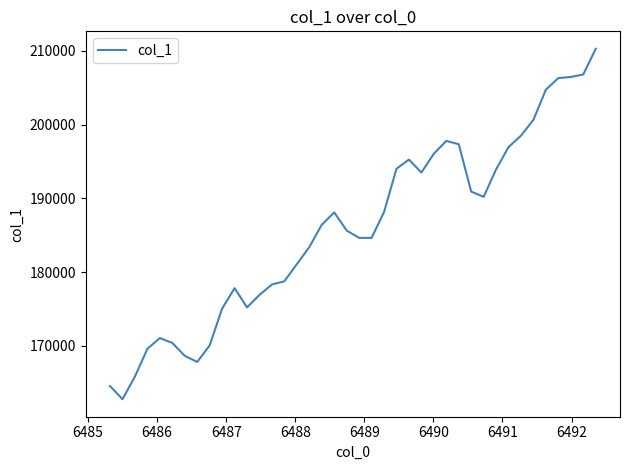

What is the difference between the maximum and minimum values?

47468